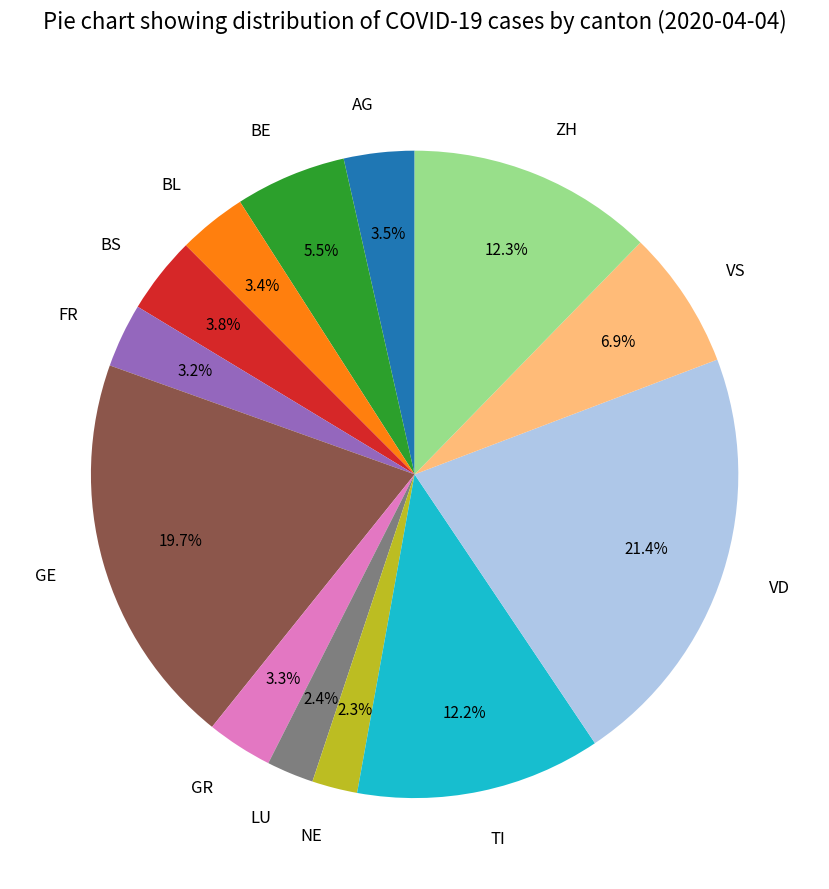

How many segments does this pie chart have?

13